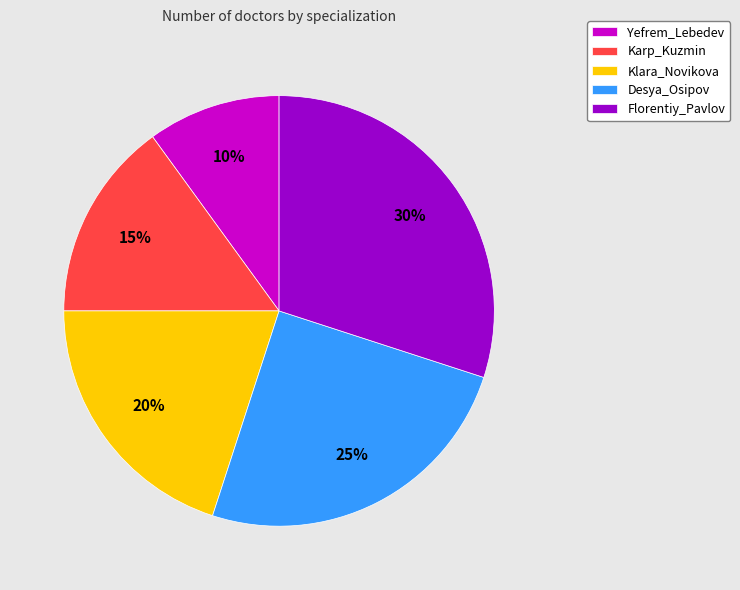

How many segments does this pie chart have?

5